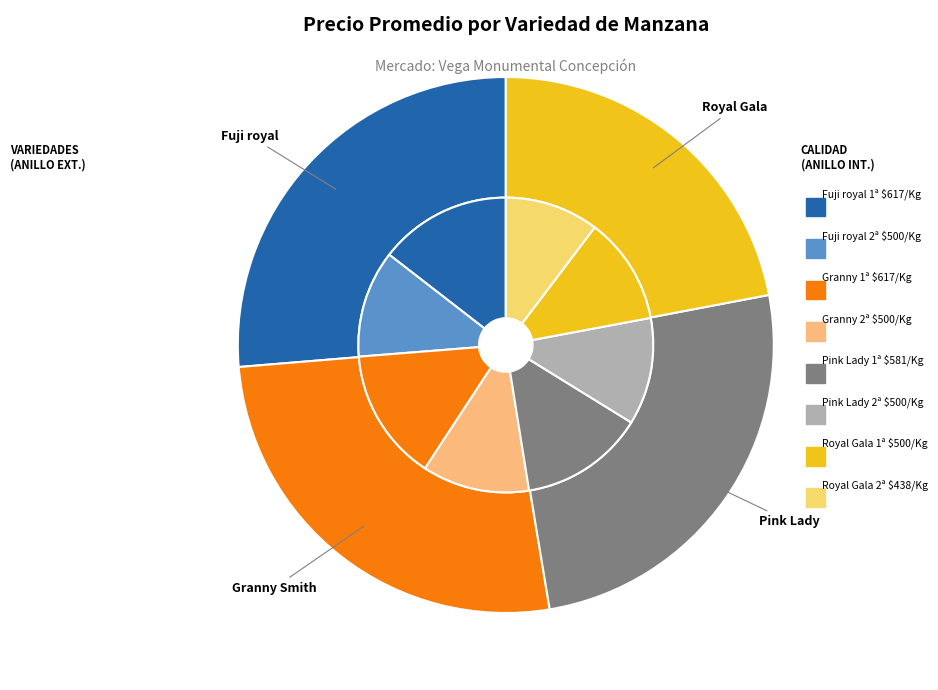

Rank the categories by value from highest to lowest.

Fuji royal, Granny Smith, Pink Lady, Royal Gala